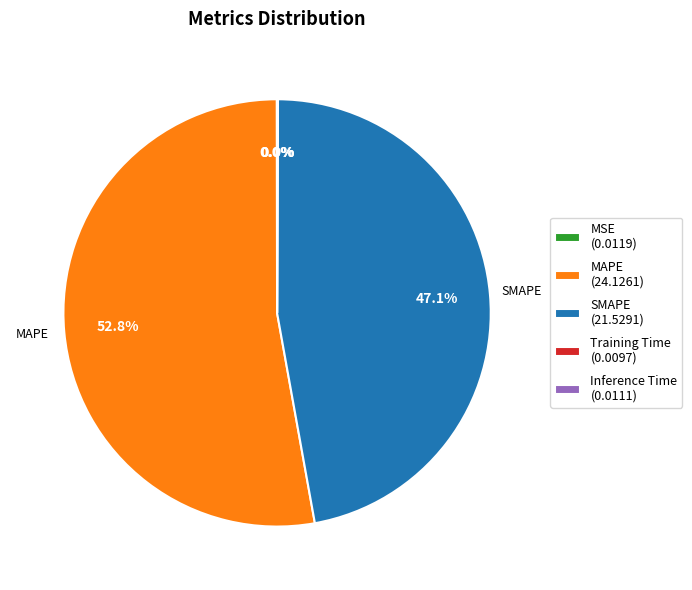

To the nearest percent, what is the average slice percentage?

20%